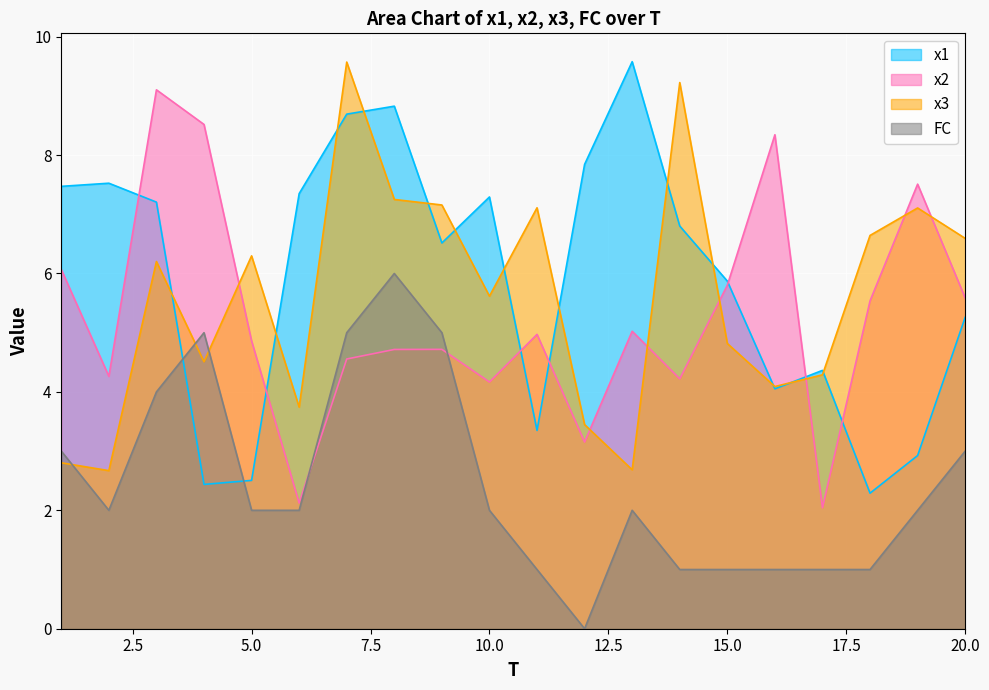

Read the FC value at 9.

5.0